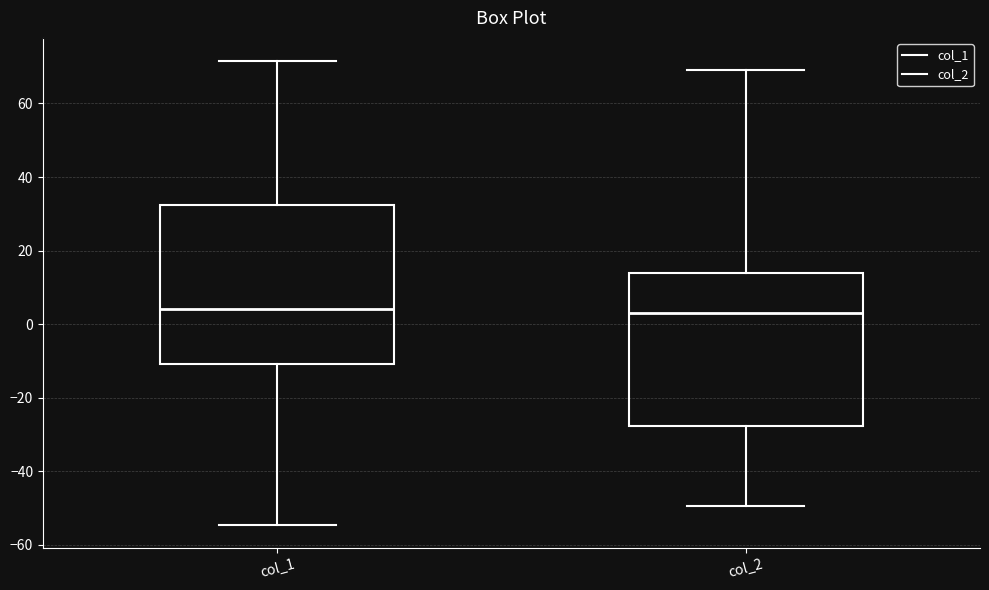

Reading left to right, read every box against the y-axis: the position of its median line, the range the box covers, and the ends of its whiskers. The values are not printed on the chart, so give them approximately, as read against the axis.

col_1: median 4, box -10 to 32, whiskers -54 to 72
col_2: median 4, box -28 to 14, whiskers -50 to 70